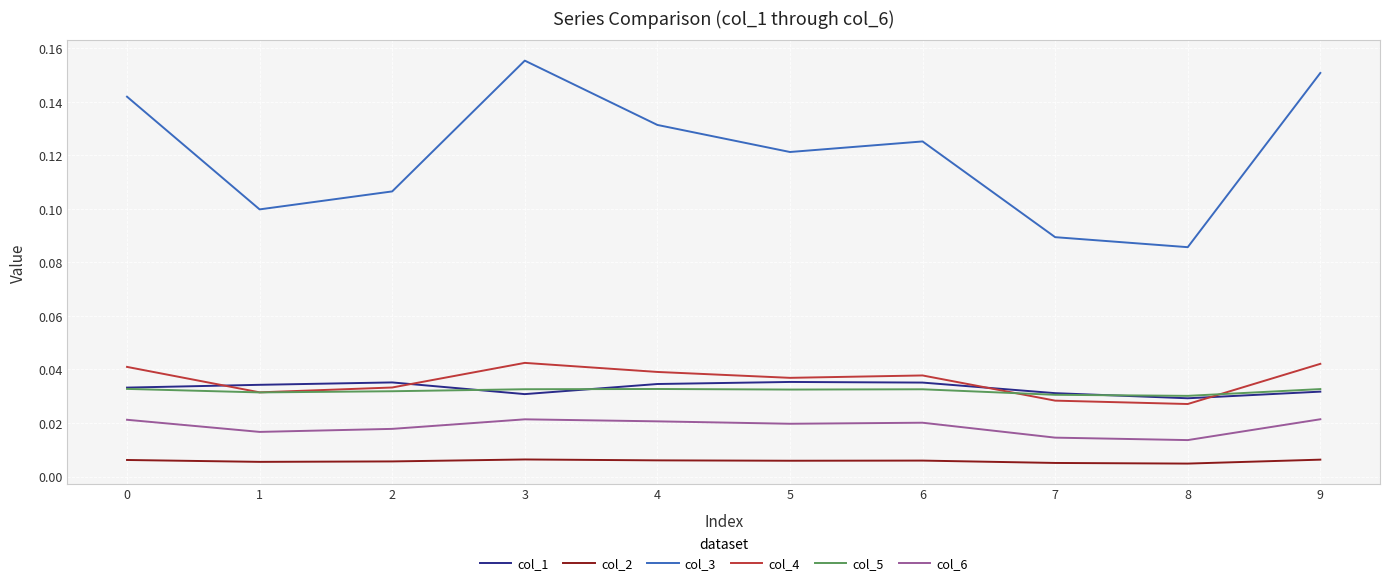

Between 5 and 7, which series saw the biggest shift?

col_3